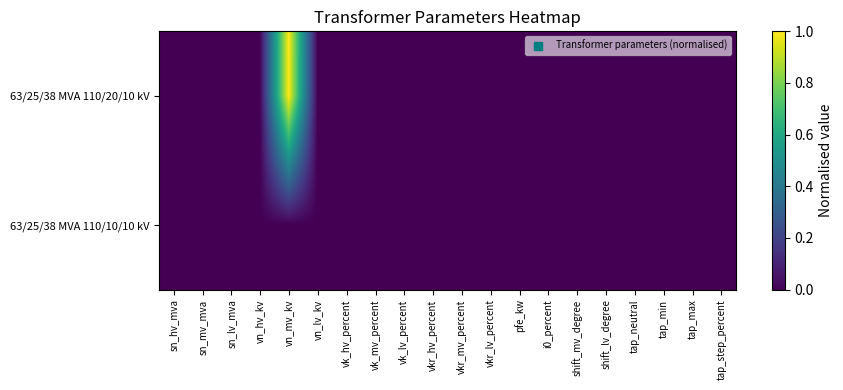

Rank the series by their average value, from lowest to highest.

63/25/38 MVA 110/10/10 kV, 63/25/38 MVA 110/20/10 kV